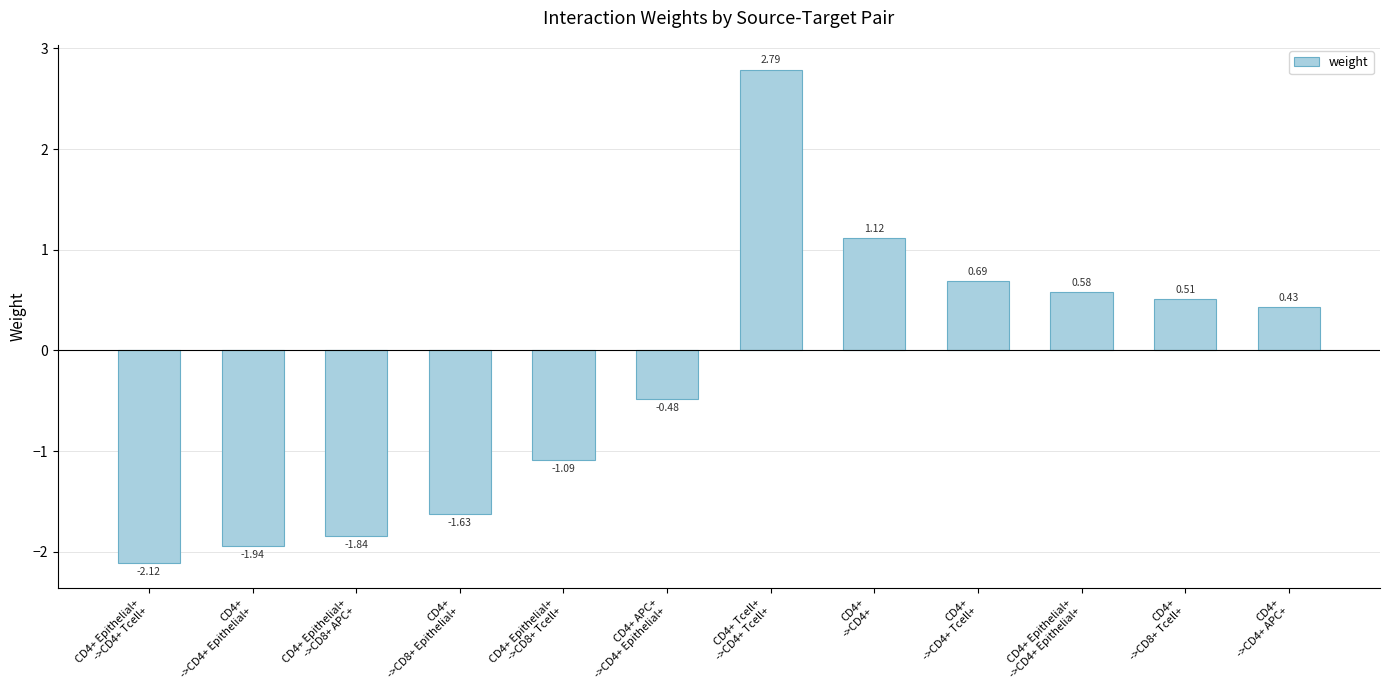

What is the difference between the maximum and minimum values?

4.9